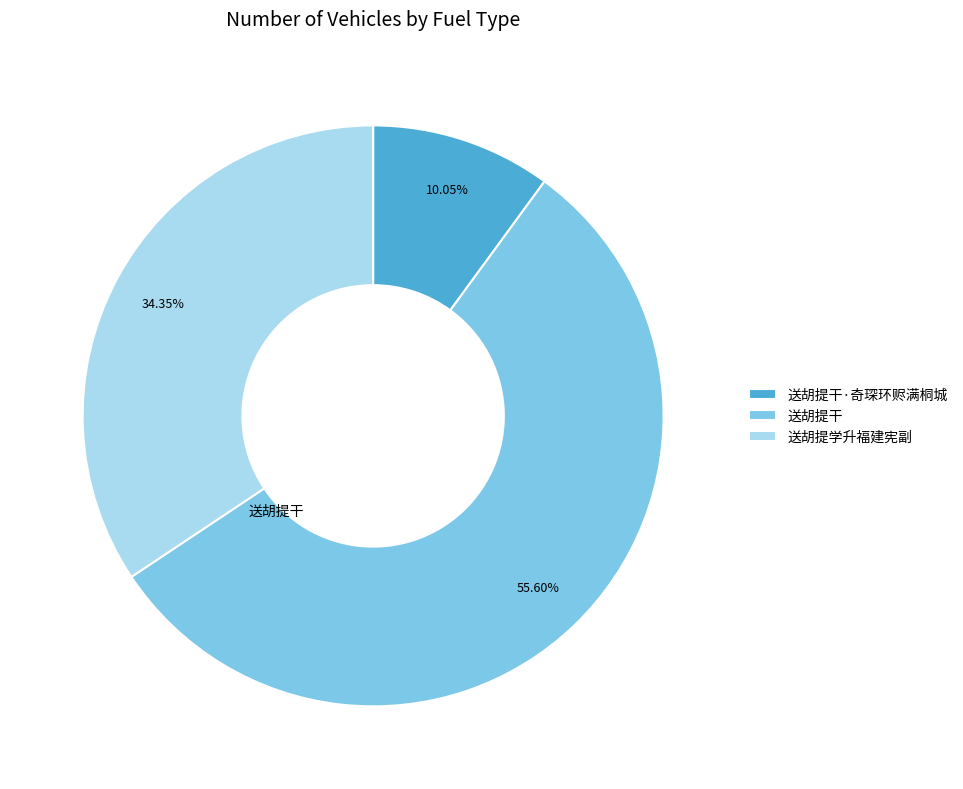

What portion of the pie excludes 送胡提干?

44.4%